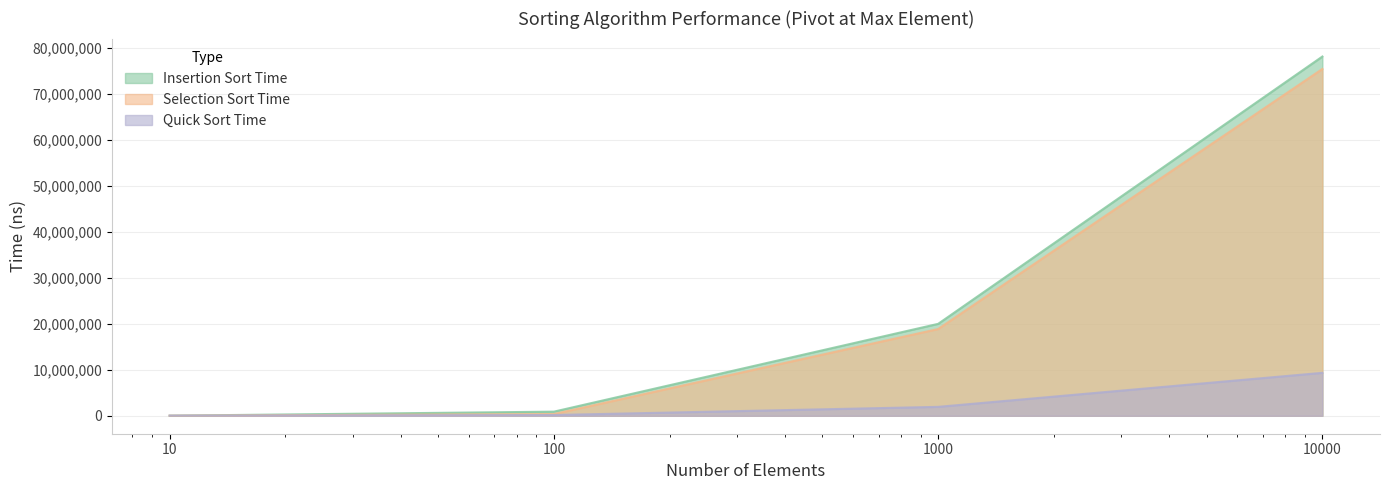

How many distinct data groups are displayed?

3